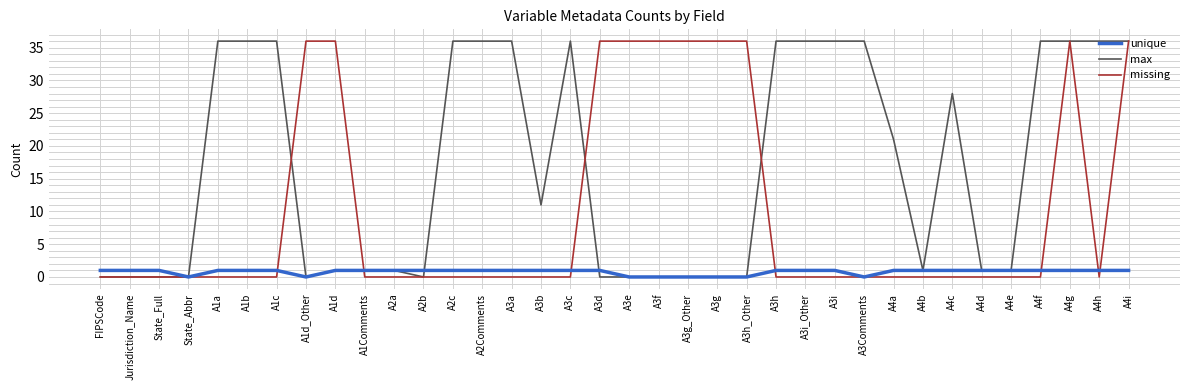

Rank the series by their average value, from lowest to highest.

unique, missing, max